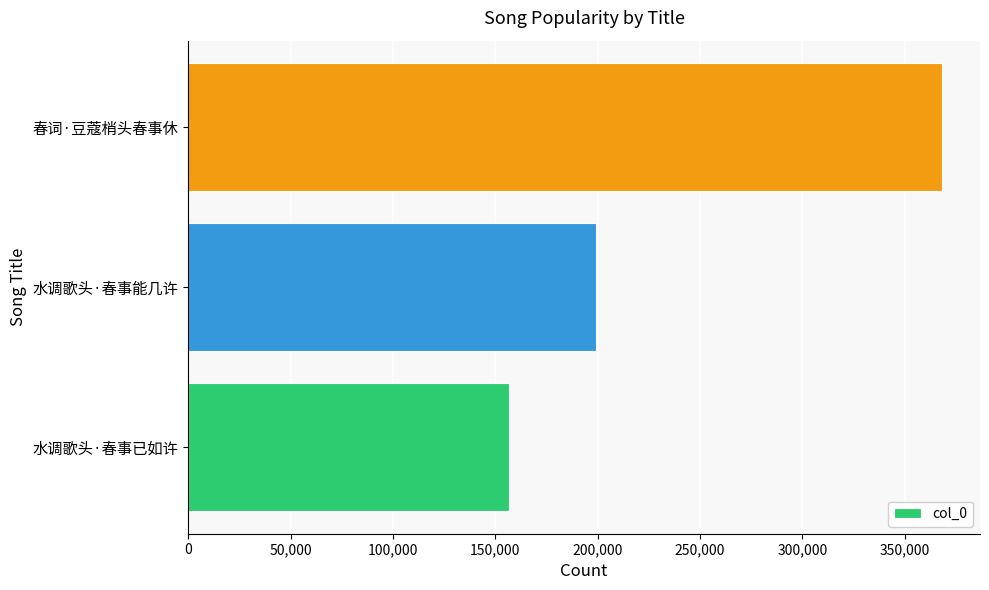

What is the sum of the values at 水调歌头·春事已如许 and 水调歌头·春事能几许?

356012